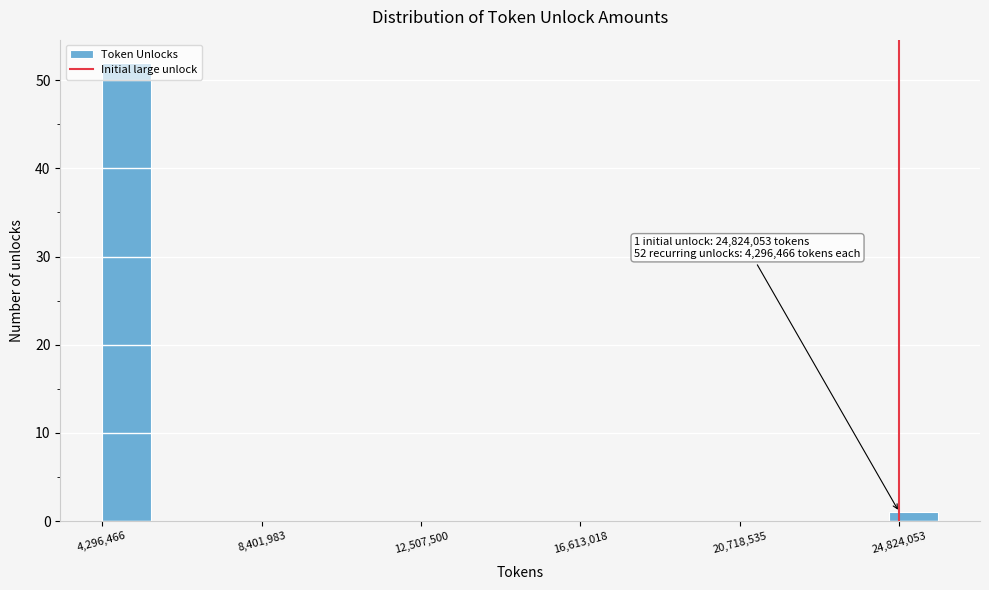

Around what value on the x-axis is the tallest bar? Give the approximate position of its centre, as read against the axis.

5000000